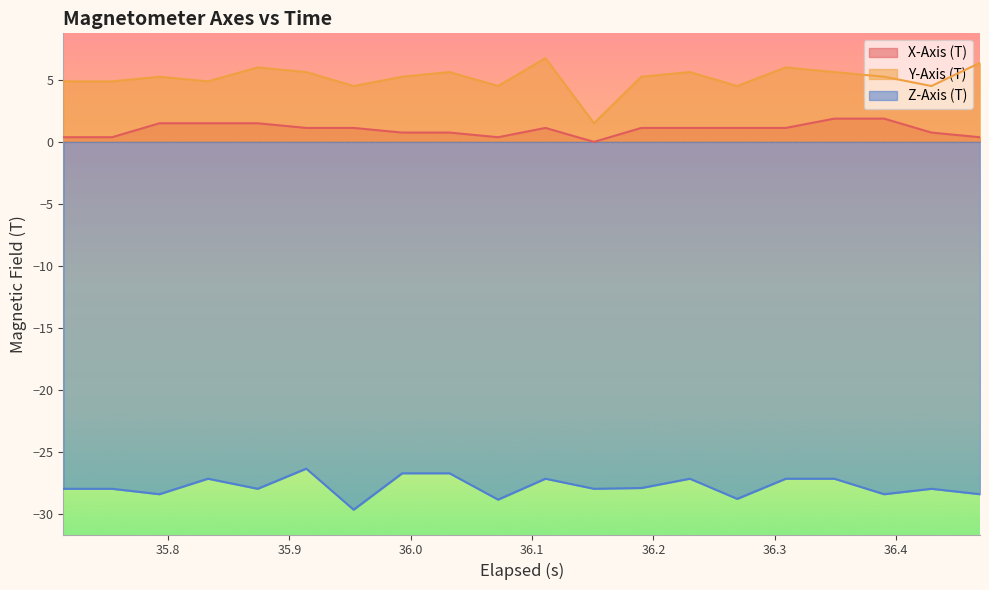

True or false: Z-Axis (T) and Y-Axis (T) cross at least once.

False